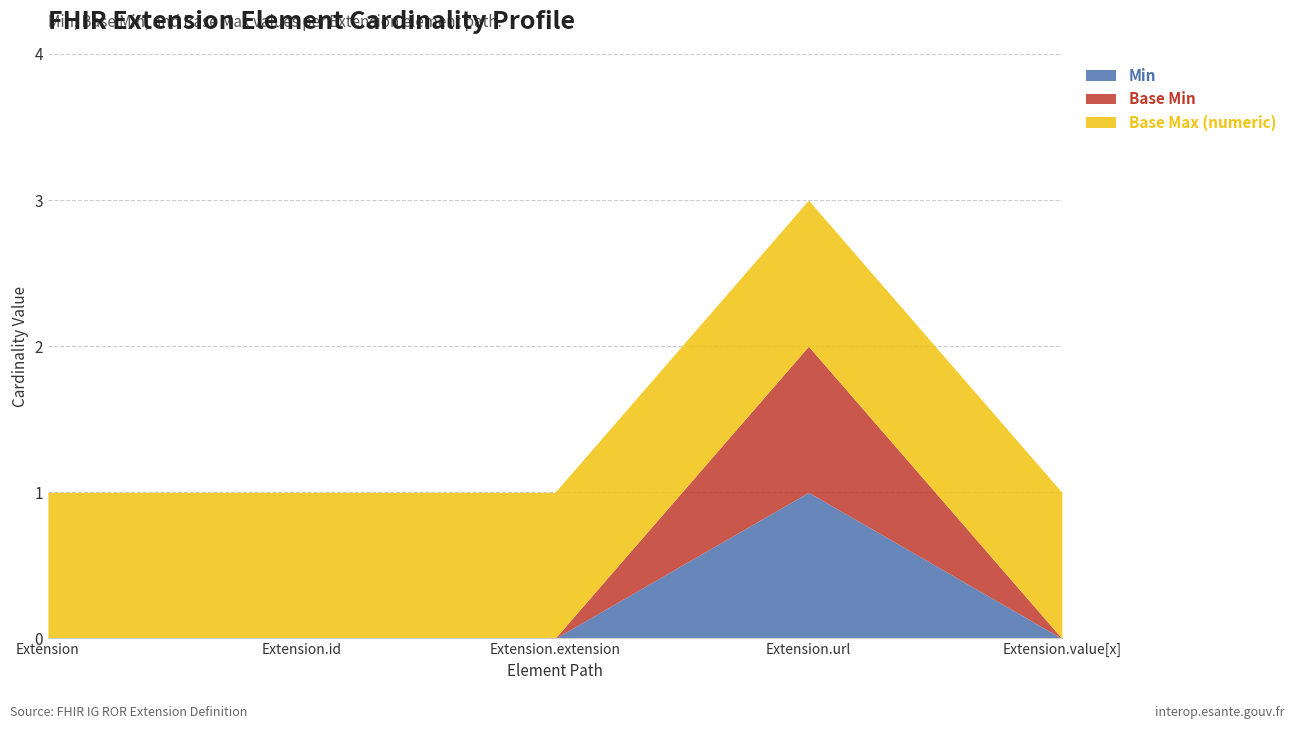

True or false: Min has more than 1 interior local peaks.

False